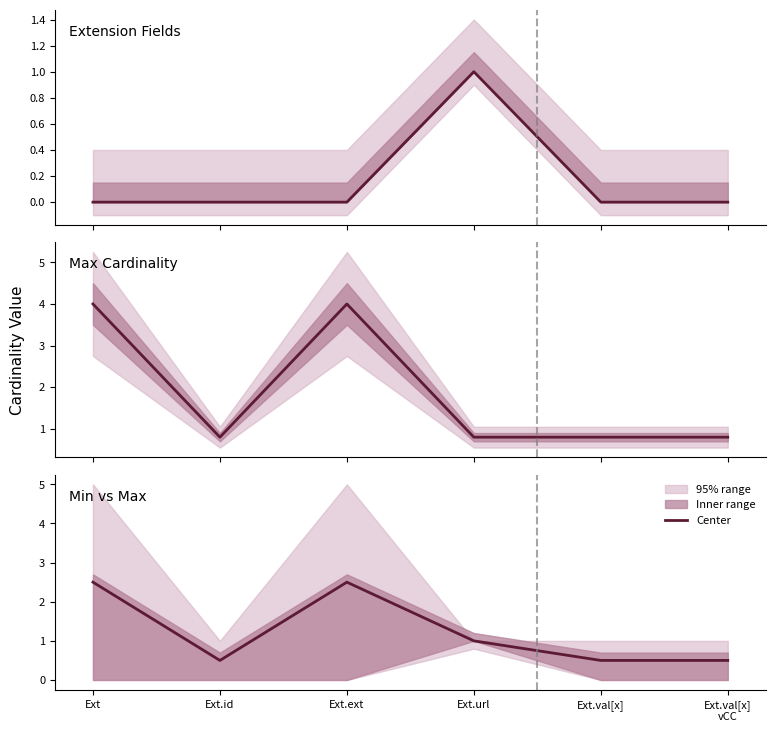

How many data points are above 1?

2